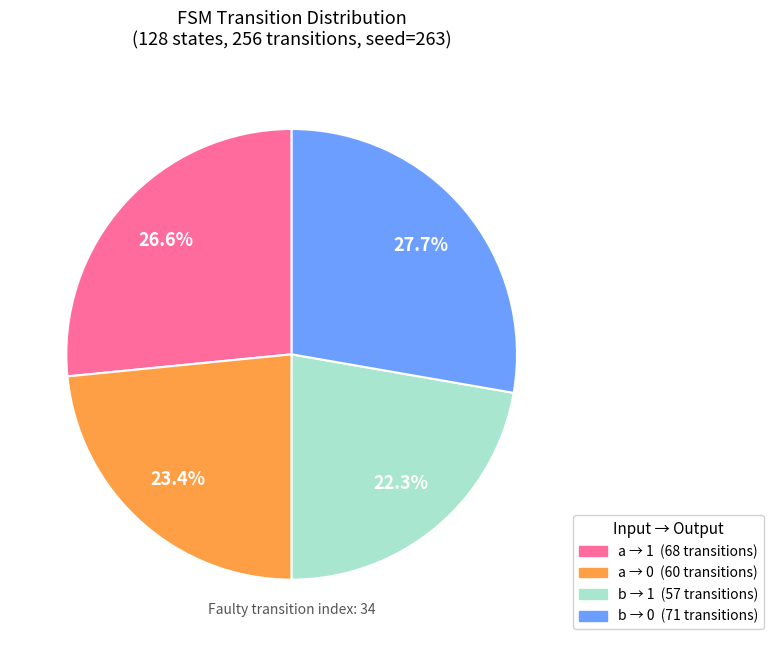

Does any single category account for the majority?

No